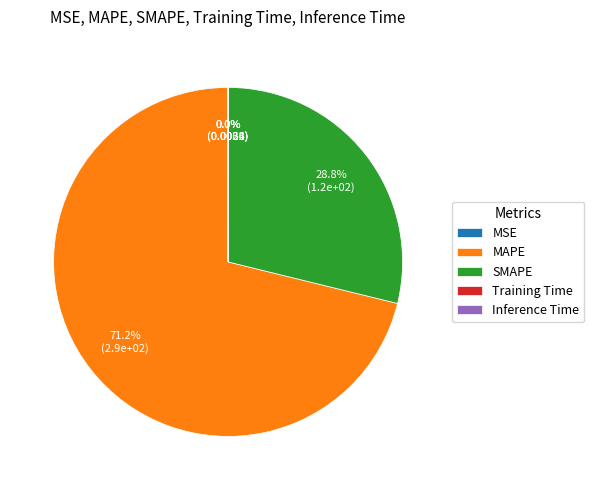

What is the majority slice?

MAPE